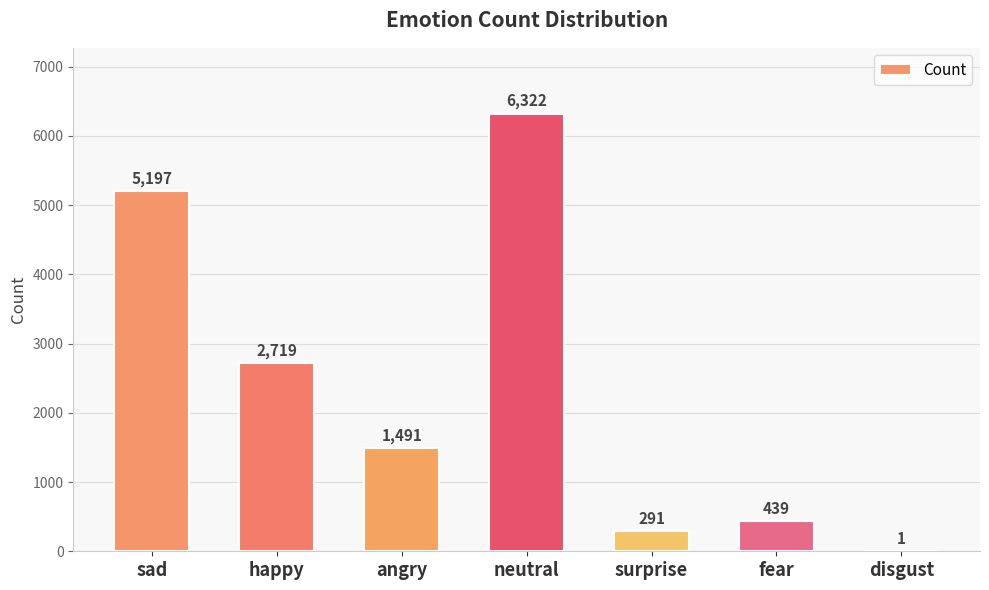

Read the value at surprise, to the nearest 50.

300